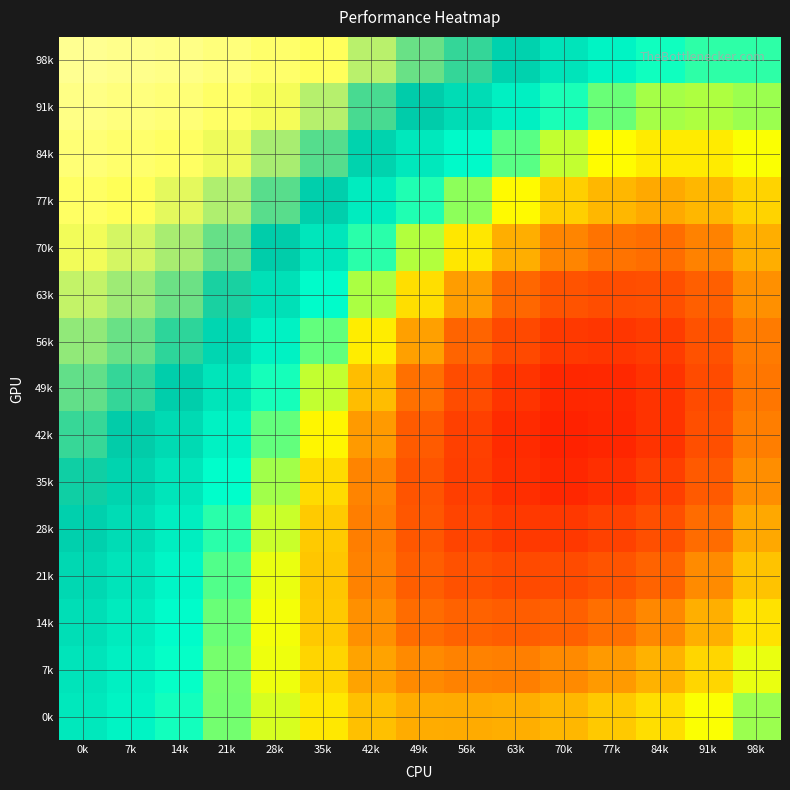

Count the number of data series in this chart.

15